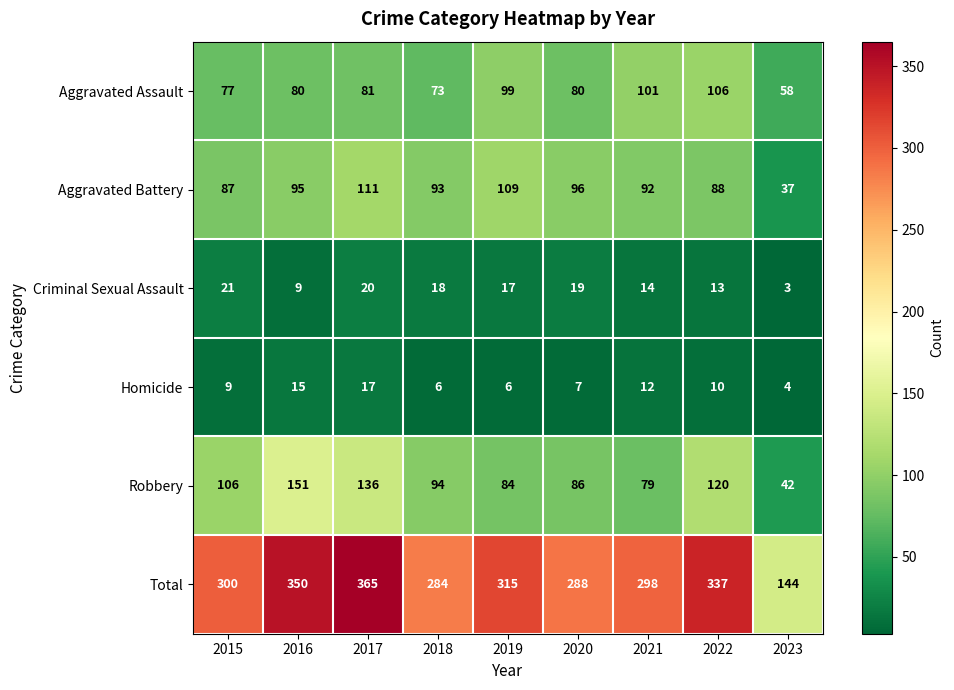

What is the difference between the highest and lowest values at 2019?

309